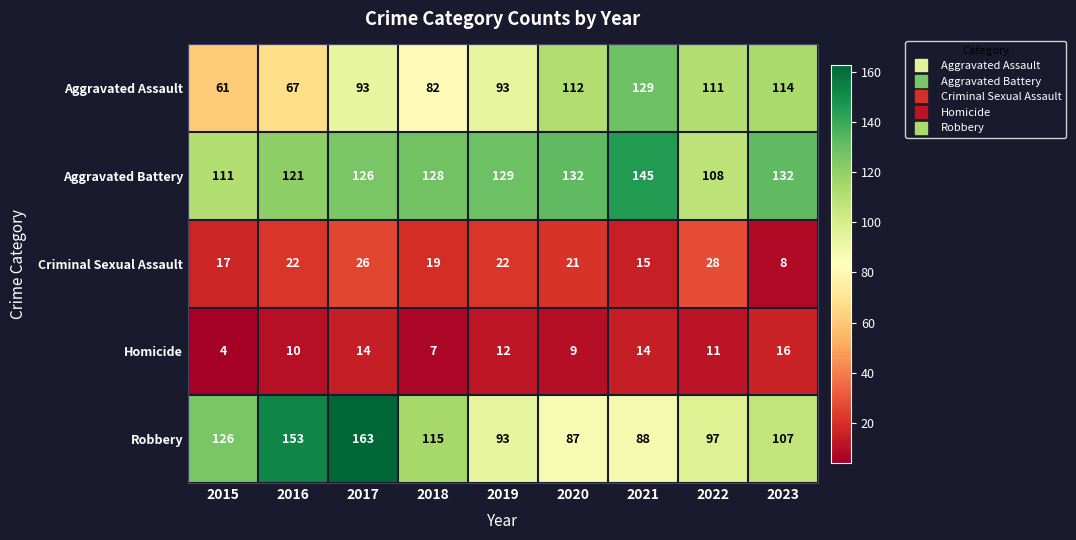

What is the average value of the Aggravated Battery series?

126